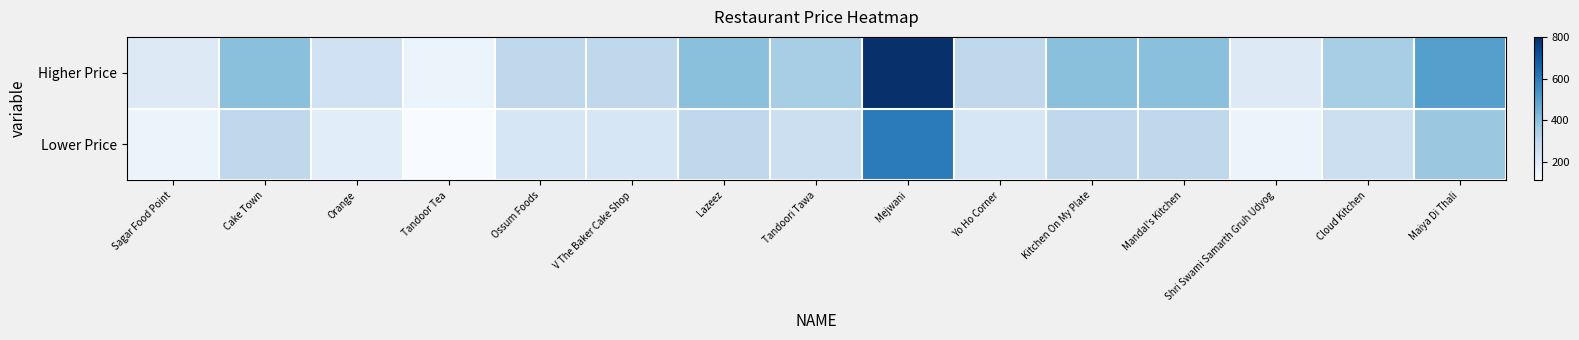

Which series has the largest range (max minus min)?

Higher Price